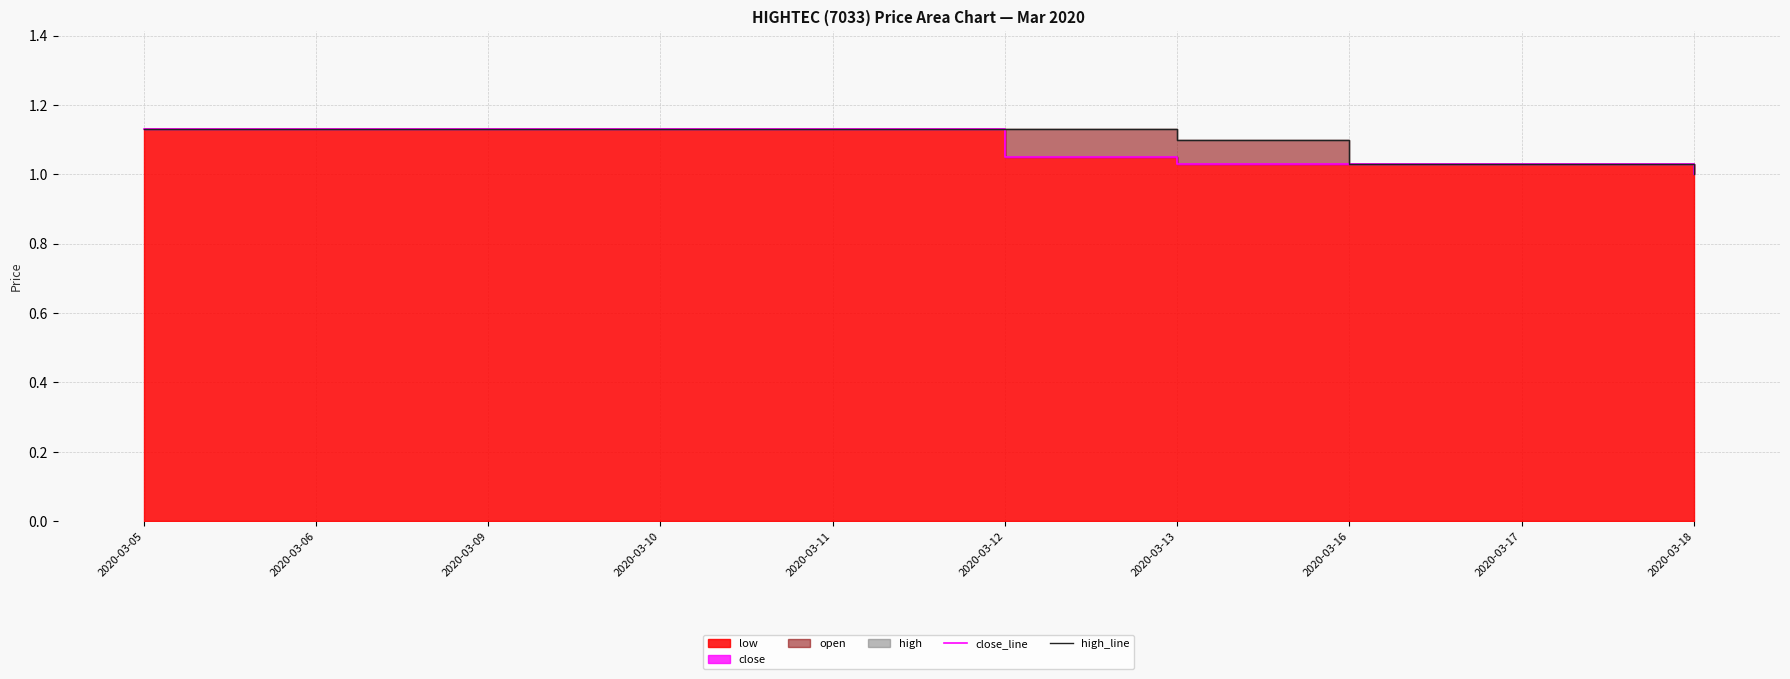

The value of close_line at 2020-03-13 is 0.4. True or false?

False